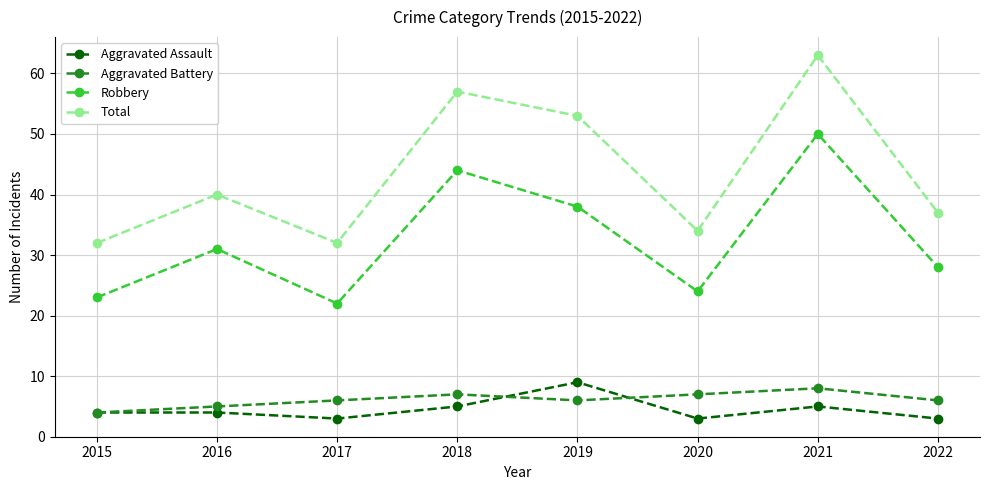

What is the total value across all series at 2016?

80